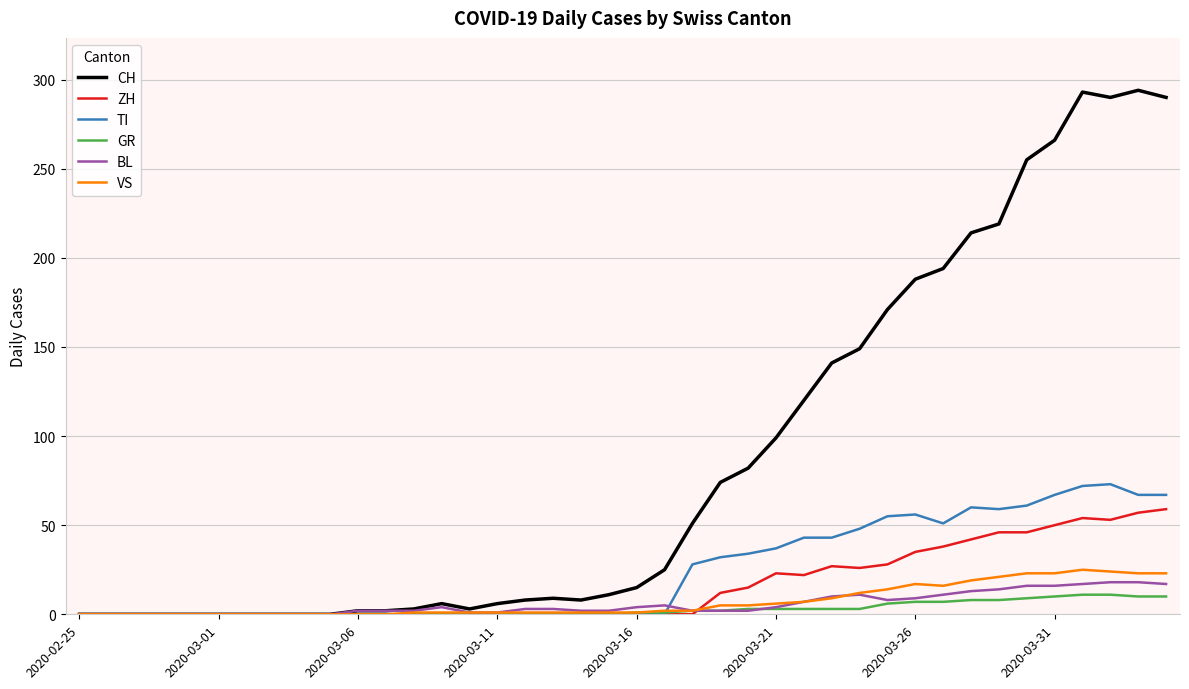

What is the maximum value shown in the chart?

294